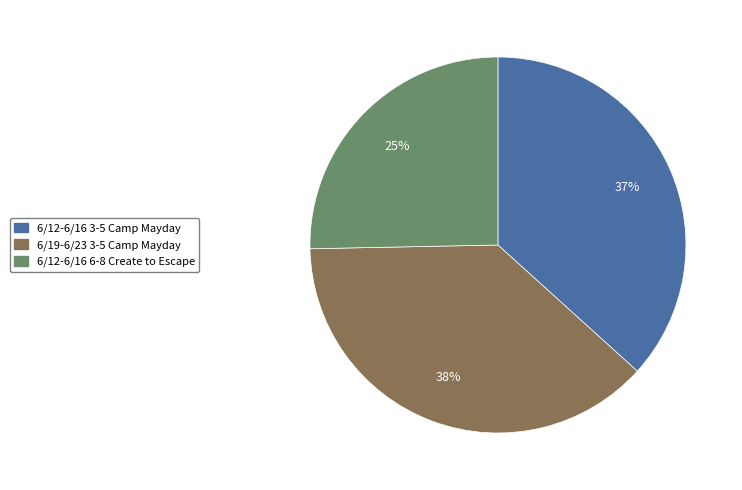

Does any single category account for the majority?

No